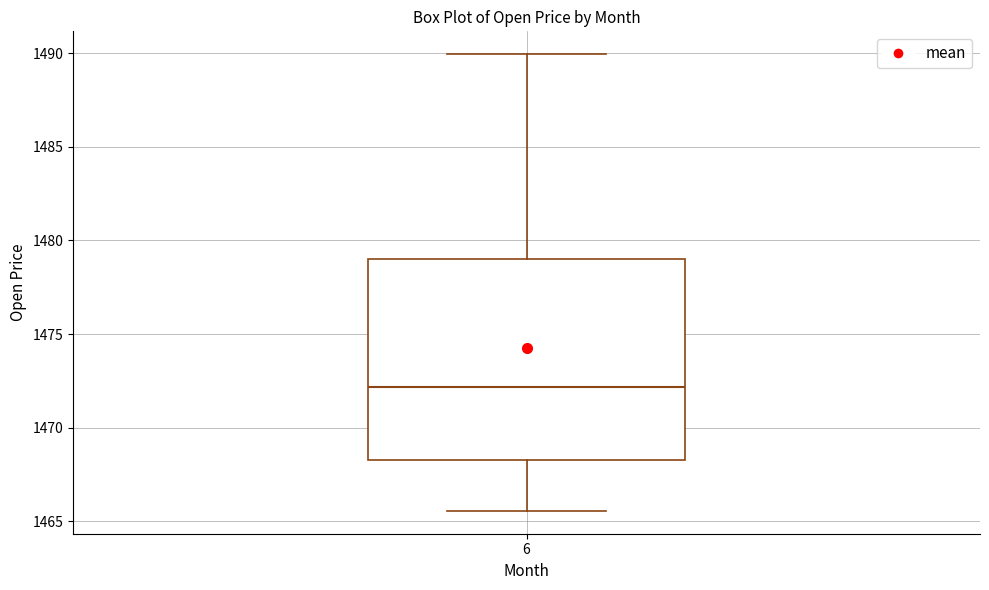

Where does the upper whisker of the box at x = 6 end on the y-axis? The values are not printed on the chart, so give them approximately, as read against the axis.

1490.0